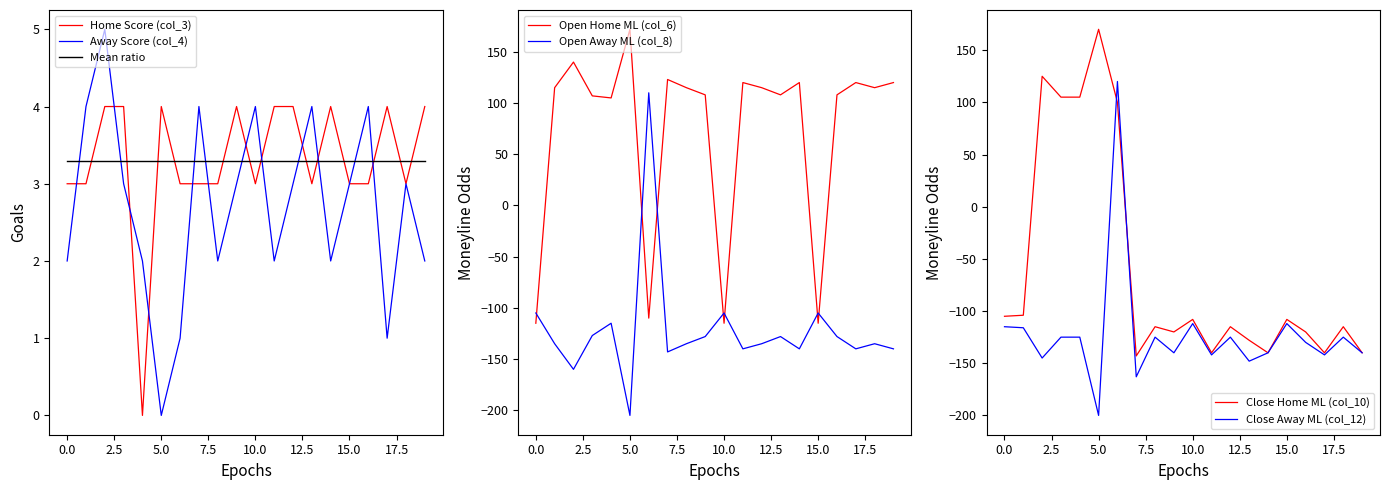

What is the average value of the col_12 series?

-122